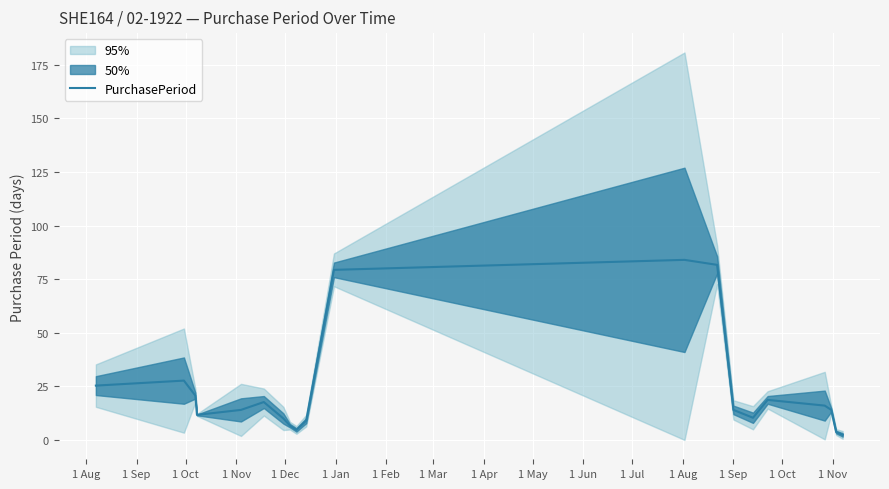

How many distinct data groups are displayed?

1